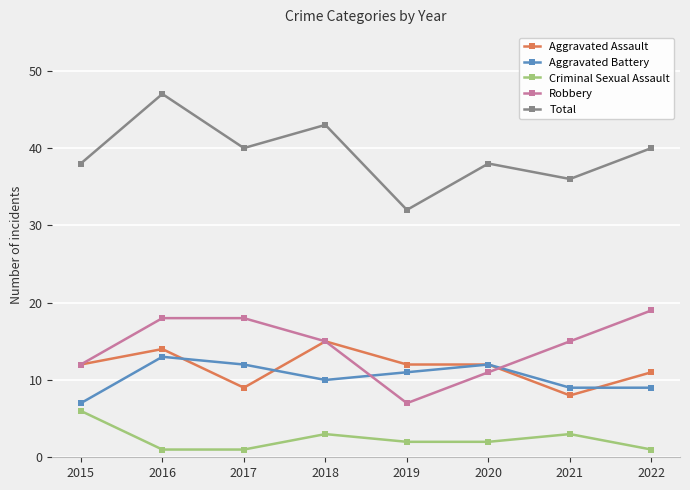

Count the Criminal Sexual Assault values in the range 1 to 3.

7